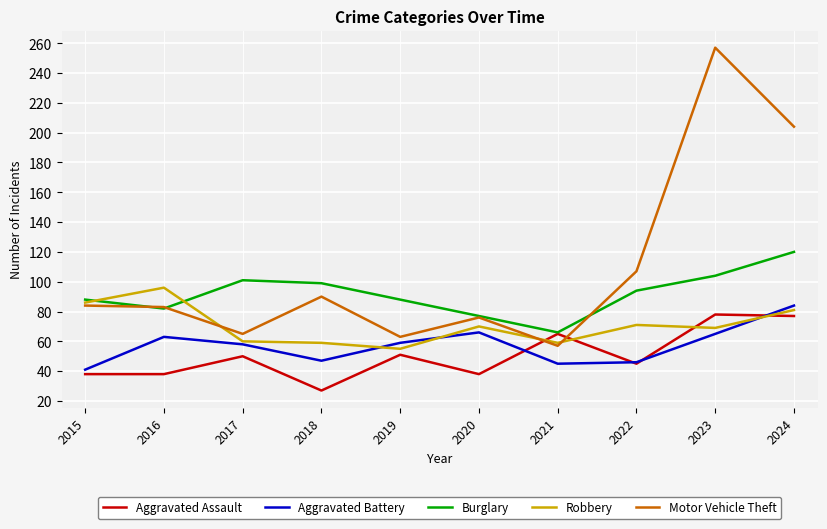

List the series in order of their peak value, lowest first.

Aggravated Assault, Aggravated Battery, Robbery, Burglary, Motor Vehicle Theft